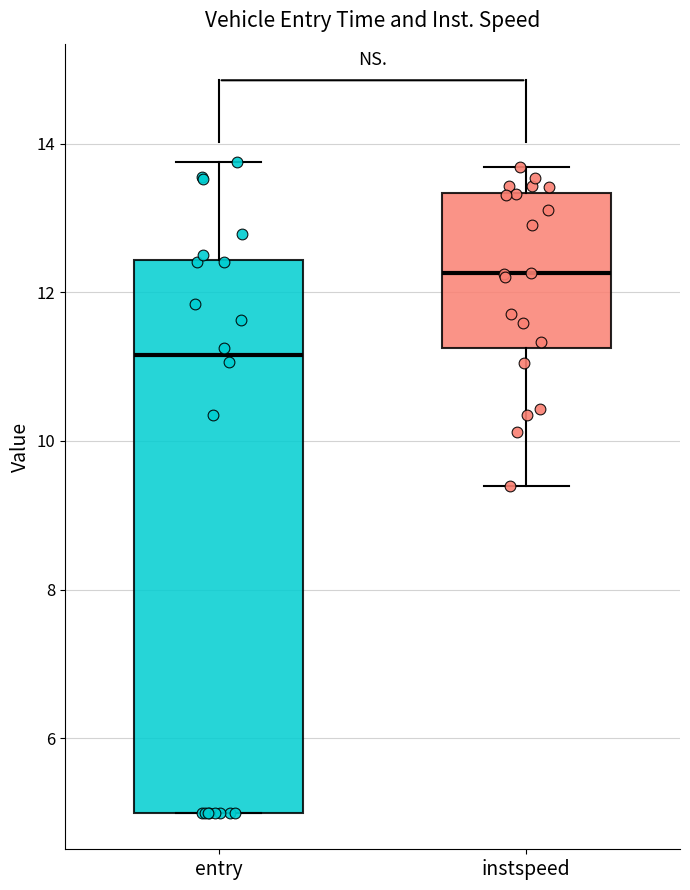

Where does the upper whisker of the box for instspeed end on the y-axis? The values are not printed on the chart, so give them approximately, as read against the axis.

13.6